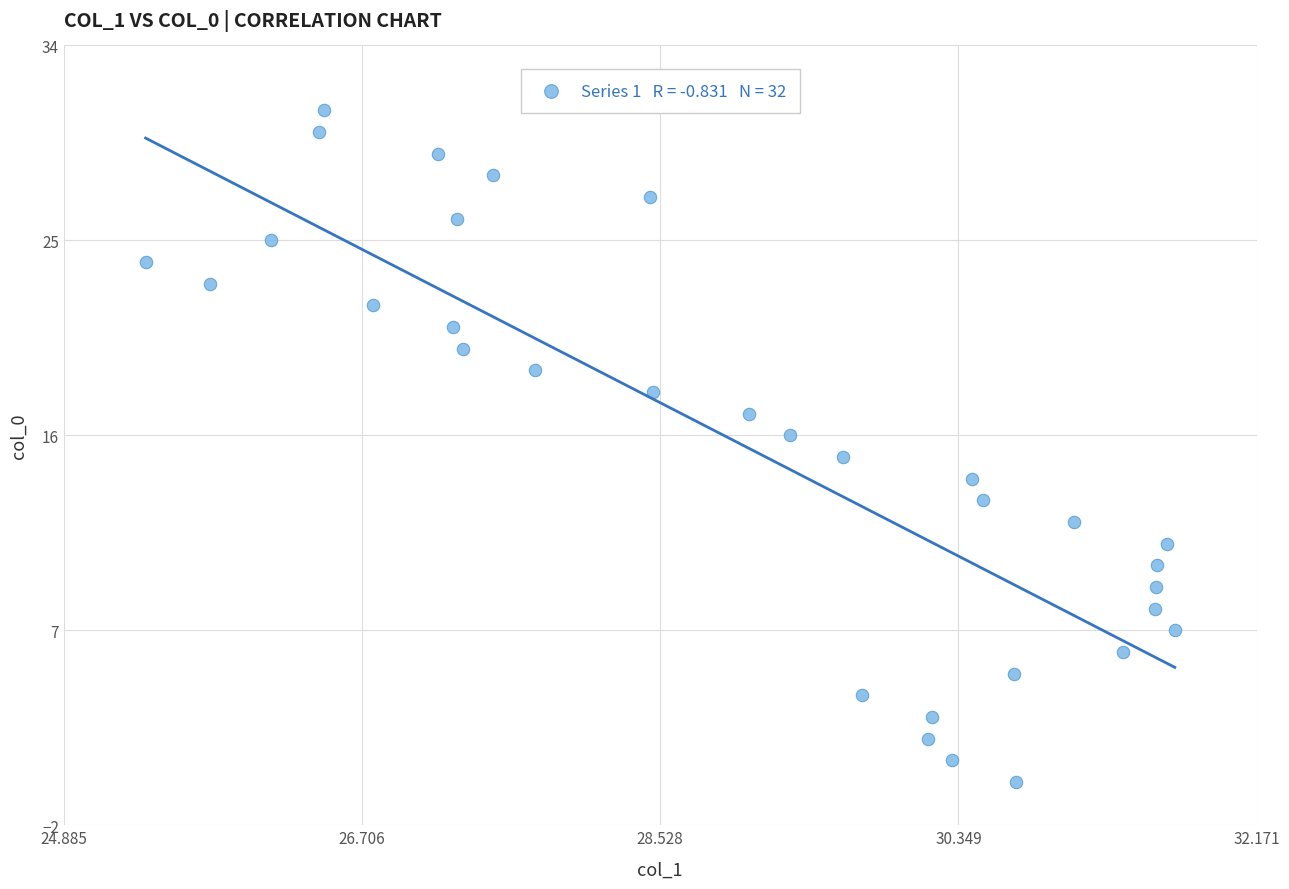

What is the range of Y values (max minus min)?

31